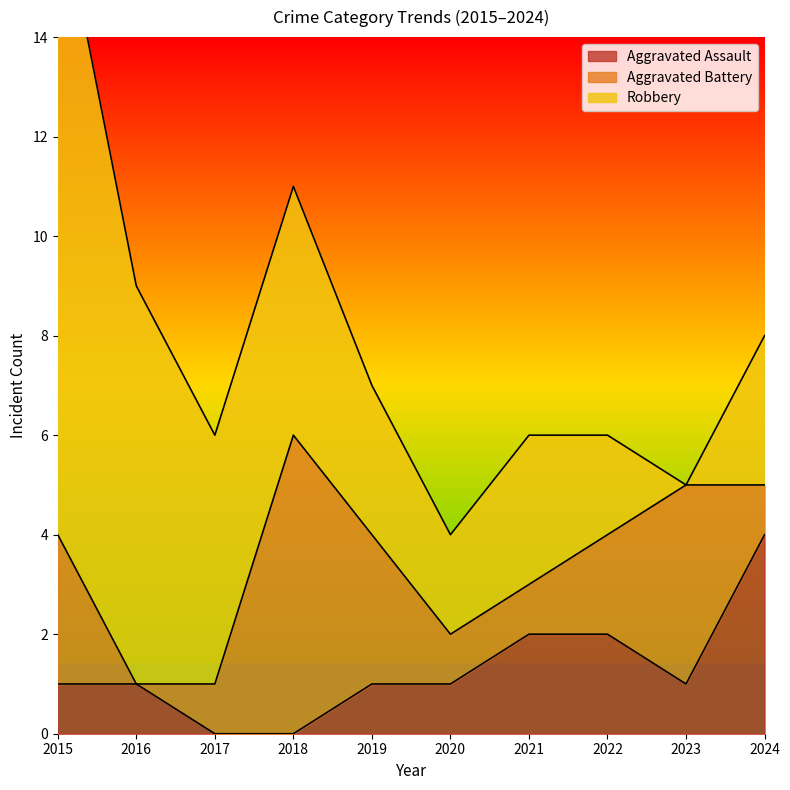

Which has a higher value, 2023 or 2017?

2023